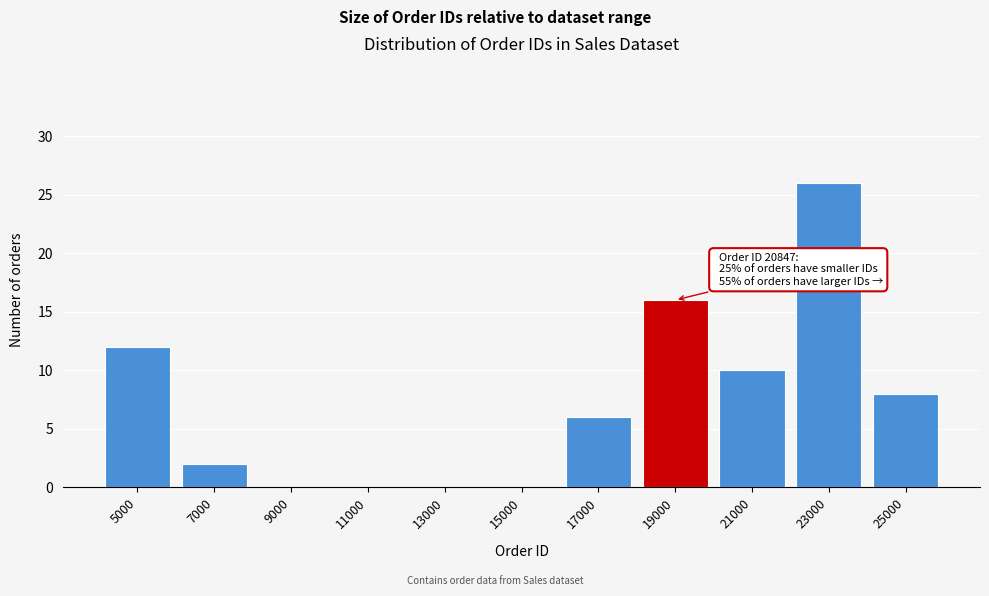

Reading left to right, transcribe all the data shown in this chart.

5000=12	7000=2	9000=0	11000=0	13000=0	15000=0	17000=6	19000=16	21000=10	23000=26	25000=8